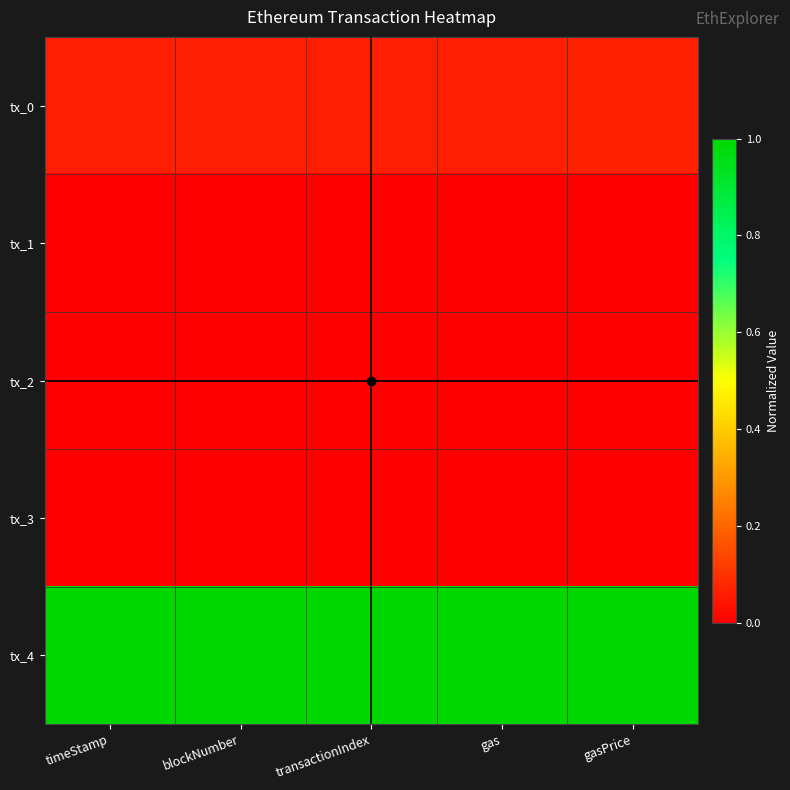

Reading left to right, list all the values displayed in this chart.

tx_0: timeStamp=0.1	blockNumber=0.1	transactionIndex=0.1	gas=0.1	gasPrice=0.1
tx_1: timeStamp=0.0	blockNumber=0.0	transactionIndex=0.0	gas=0.0	gasPrice=0.0
tx_2: timeStamp=0.0	blockNumber=0.0	transactionIndex=0.0	gas=0.0	gasPrice=0.0
tx_3: timeStamp=0.0	blockNumber=0.0	transactionIndex=0.0	gas=0.0	gasPrice=0.0
tx_4: timeStamp=1.0	blockNumber=1.0	transactionIndex=1.0	gas=1.0	gasPrice=1.0